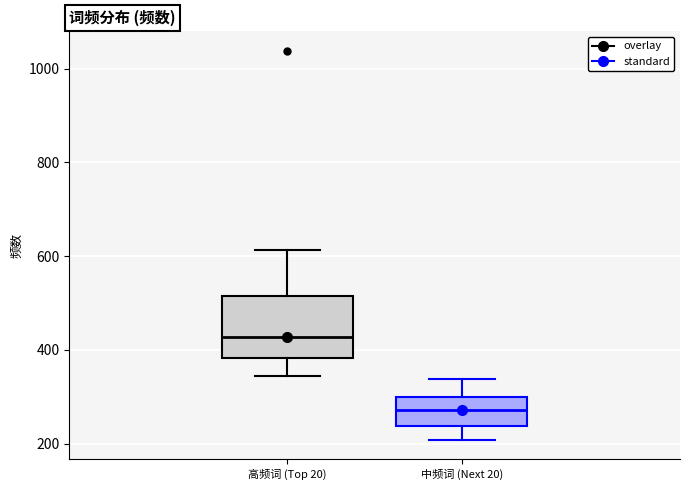

Where is the lower edge of the box for 中频词 (Next 20) on the y-axis? The values are not printed on the chart, so give them approximately, as read against the axis.

240